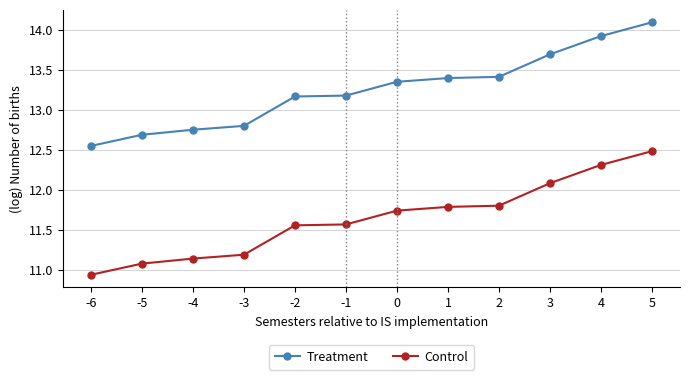

What is the difference between the highest and lowest values at -3?

1.6